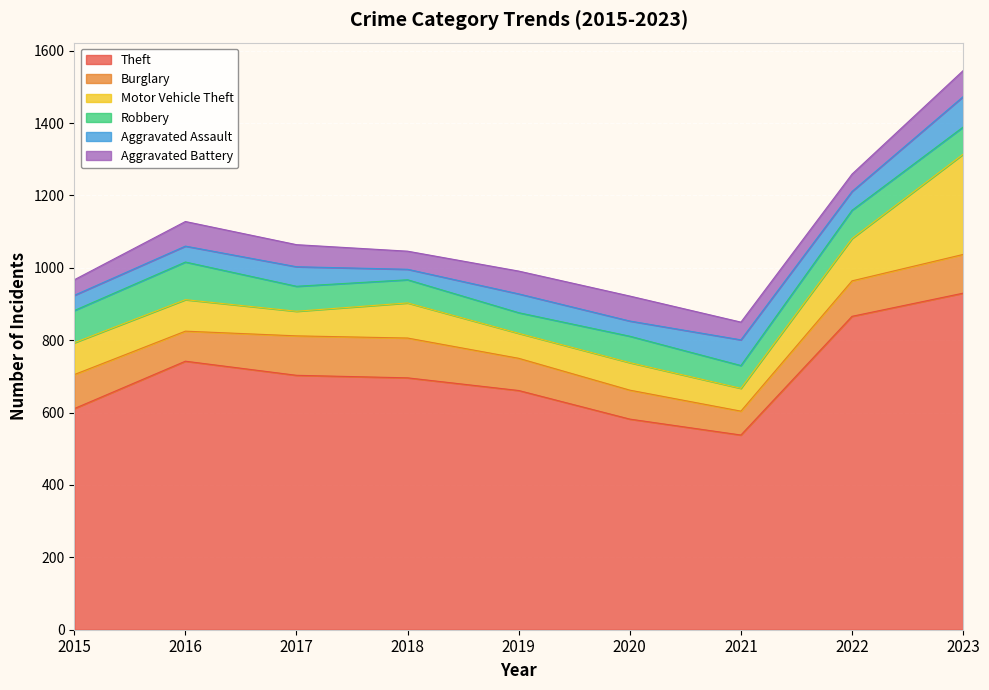

True or false: Aggravated Battery has a value of 47 at 2020.

False